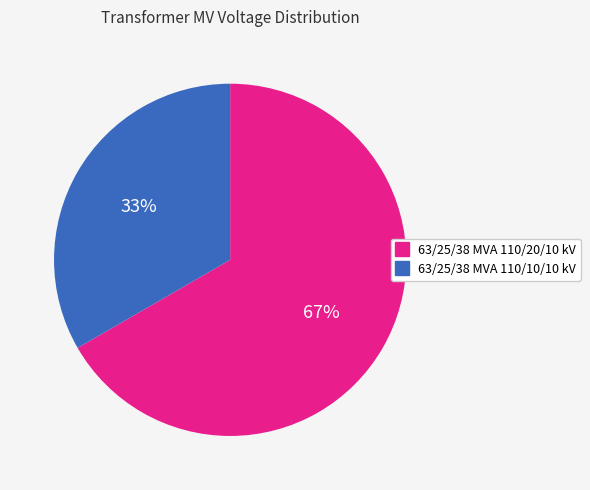

Approximately how many times larger is the value at 63/25/38 MVA 110/20/10 kV compared to 63/25/38 MVA 110/10/10 kV?

2.0